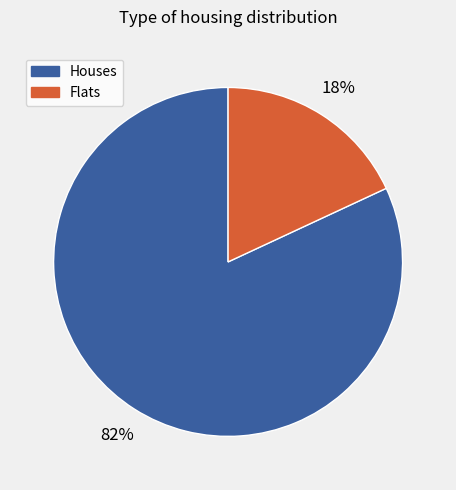

To the nearest percent, what is the difference between the largest and smallest slice percentages?

64%